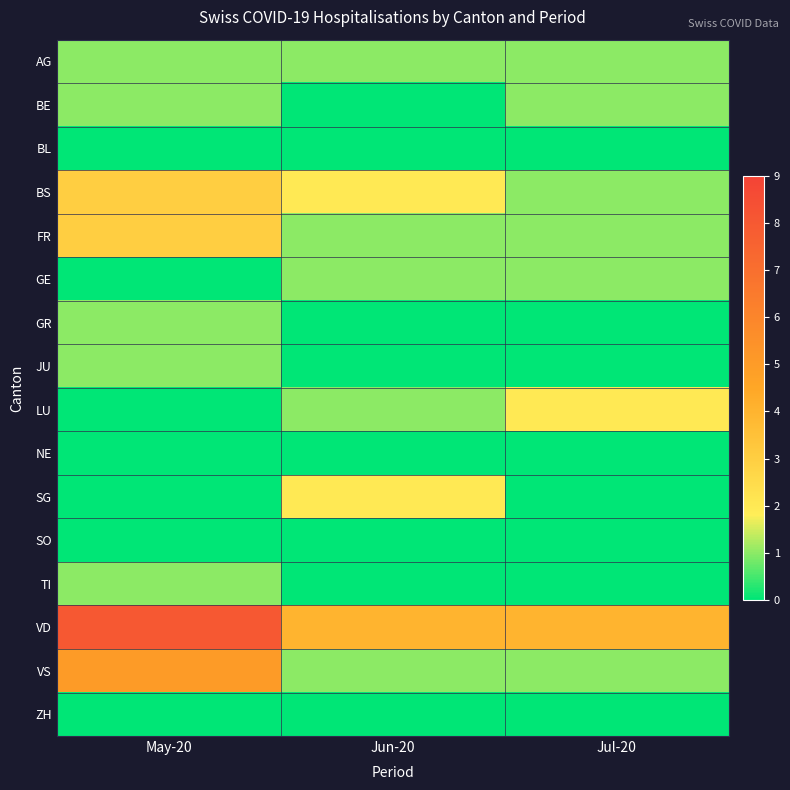

Reading left to right, list all the values displayed in this chart.

AG: May-20=1	Jun-20=1	Jul-20=1
BE: May-20=1	Jun-20=0	Jul-20=1
BL: May-20=0	Jun-20=0	Jul-20=0
BS: May-20=3	Jun-20=2	Jul-20=1
FR: May-20=3	Jun-20=1	Jul-20=1
GE: May-20=0	Jun-20=1	Jul-20=1
GR: May-20=1	Jun-20=0	Jul-20=0
JU: May-20=1	Jun-20=0	Jul-20=0
LU: May-20=0	Jun-20=1	Jul-20=2
NE: May-20=0	Jun-20=0	Jul-20=0
SG: May-20=0	Jun-20=2	Jul-20=0
SO: May-20=0	Jun-20=0	Jul-20=0
TI: May-20=1	Jun-20=0	Jul-20=0
VD: May-20=8	Jun-20=4	Jul-20=4
VS: May-20=5	Jun-20=1	Jul-20=1
ZH: May-20=0	Jun-20=0	Jul-20=0